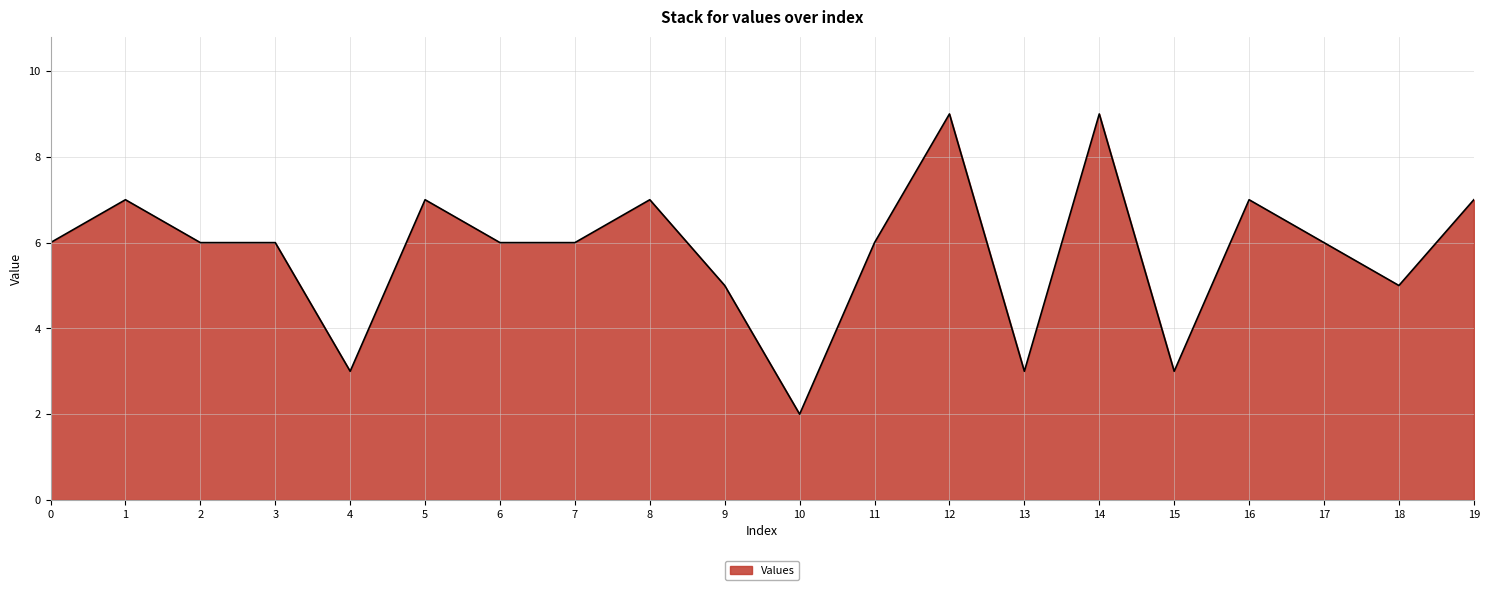

The value at 1 is 7. True or false?

True